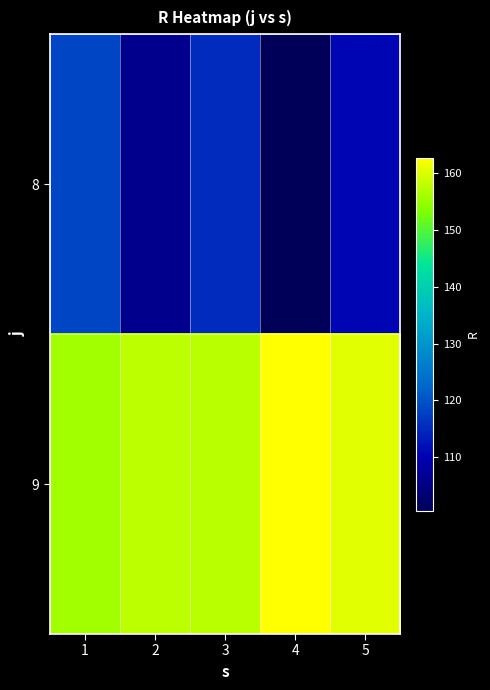

Reading left to right, what are all the values shown in this chart?

8: 1=118.5	2=106.2	3=115.2	4=100.6	5=110.6
9: 1=155.9	2=157.7	3=157.4	4=162.7	5=160.4